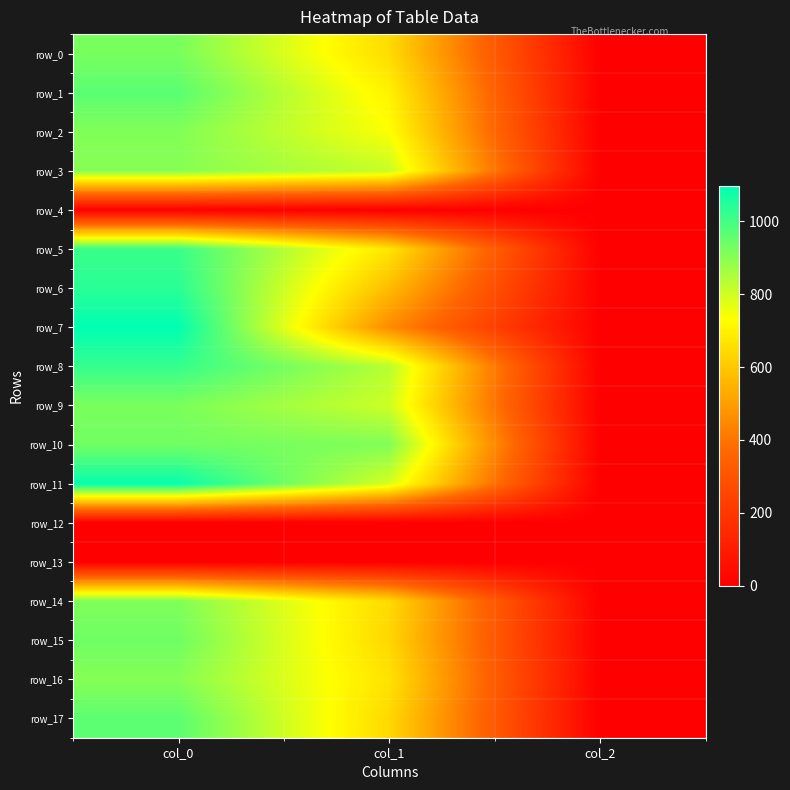

The row_11 series shows 789.8 at col_1. True or false?

True